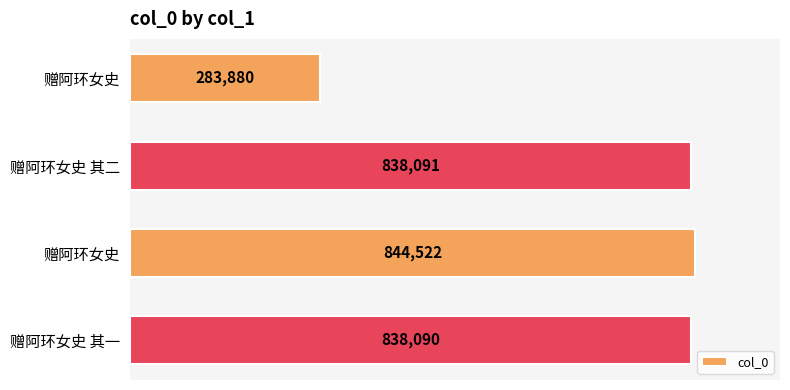

How many bars are there in total?

4